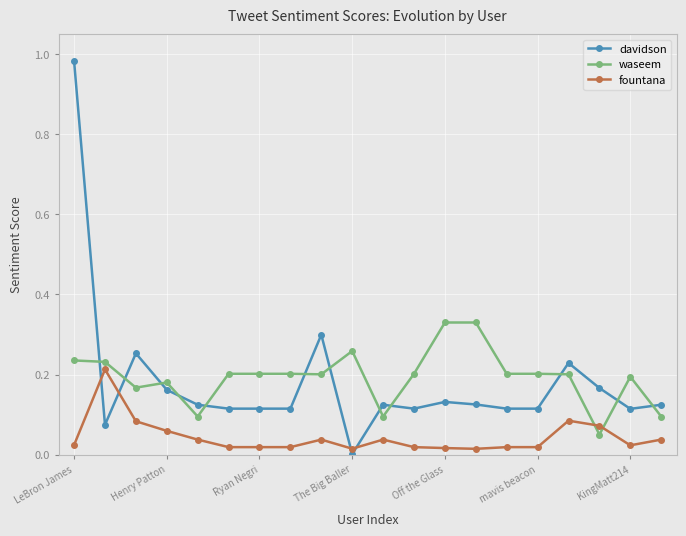

Which series has the largest range (max minus min)?

davidson